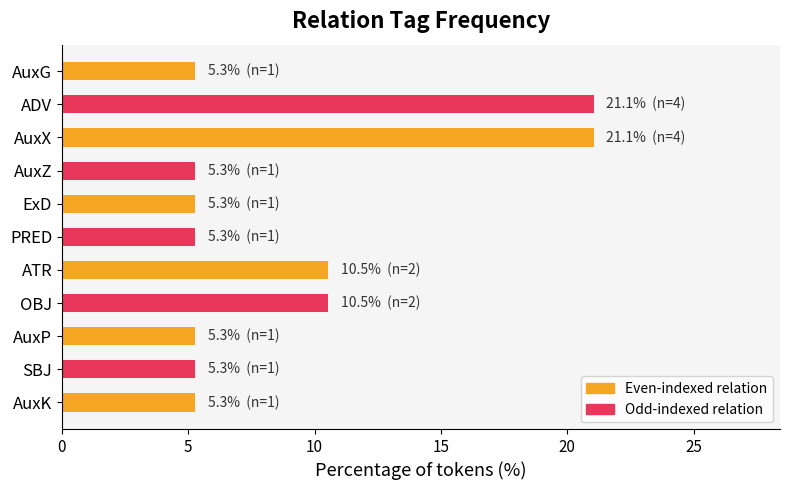

The value at ADV is 21.1. True or false?

True